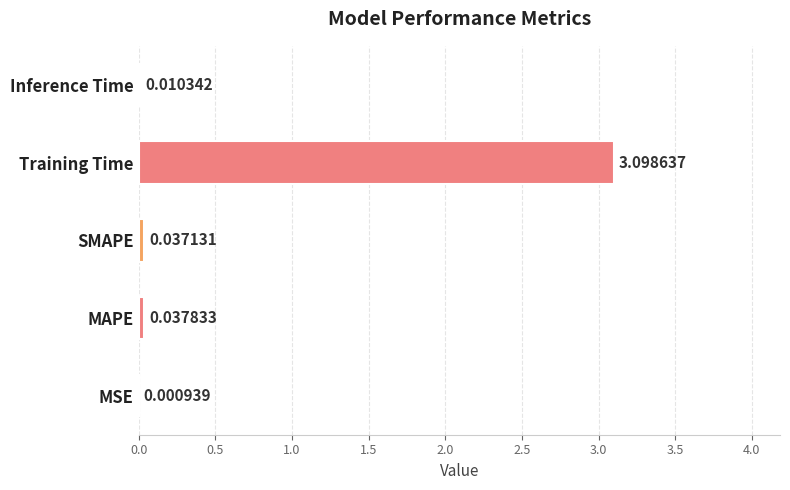

What is the change in value from SMAPE to Training Time?

+3.1